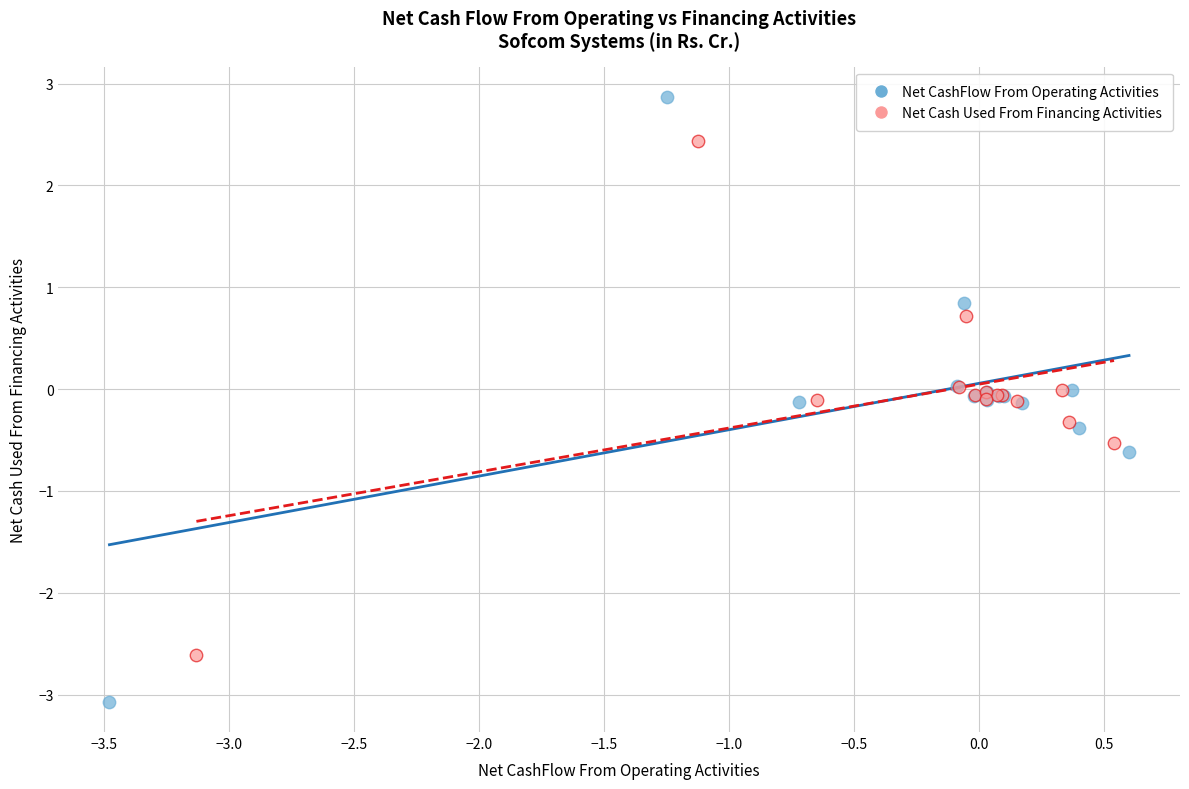

Which series reaches the minimum Y coordinate?

Net CashFlow From Operating Activities